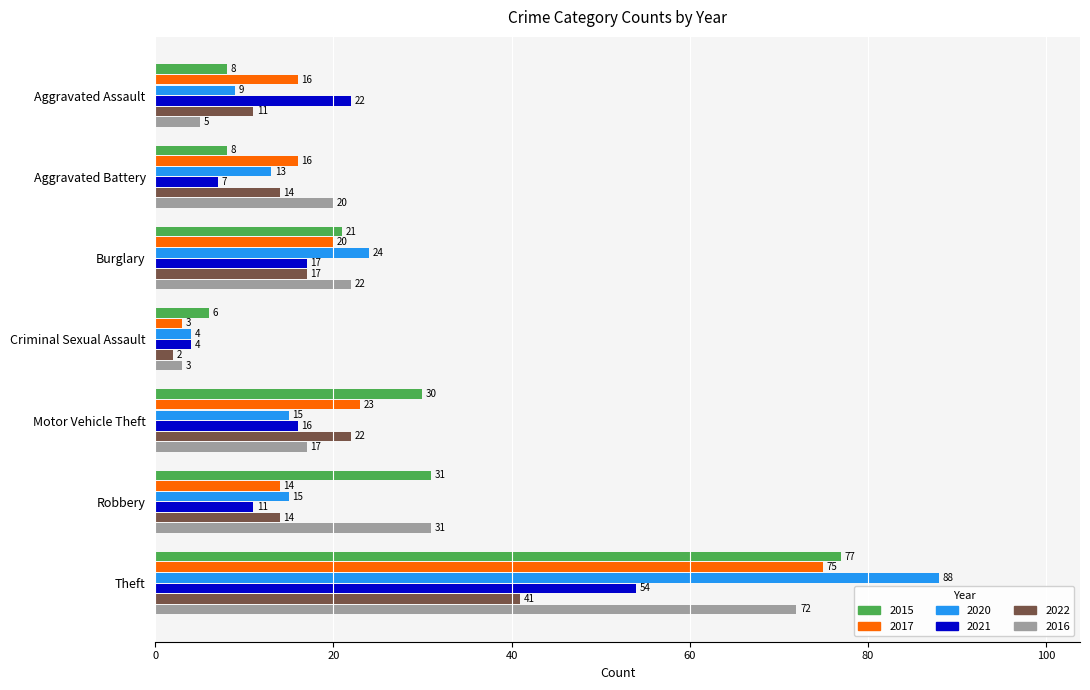

Is the value of 2020 at Theft greater than the value of 2021 at Robbery?

Yes